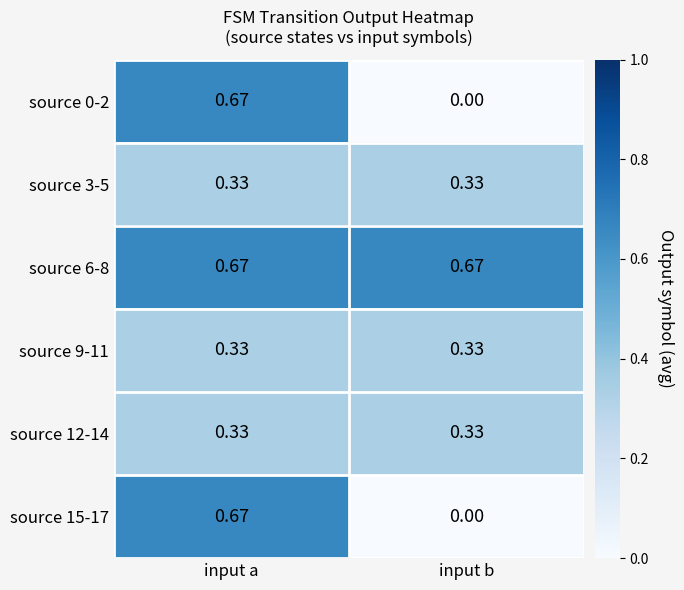

Which category has the lowest value across all series?

input b